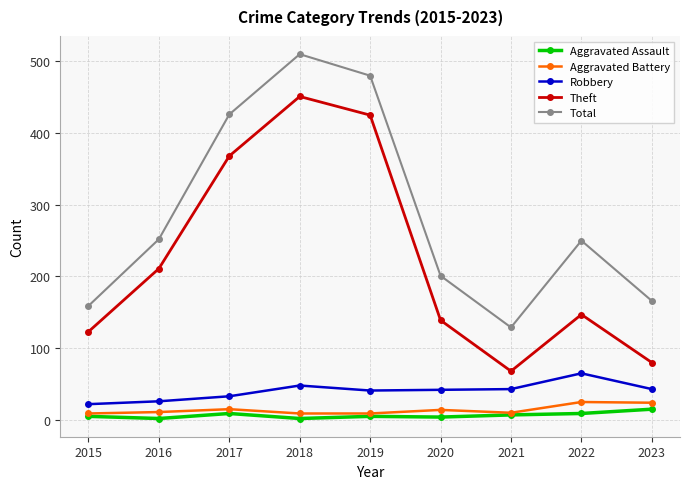

What is the lowest value of the Total series?

129